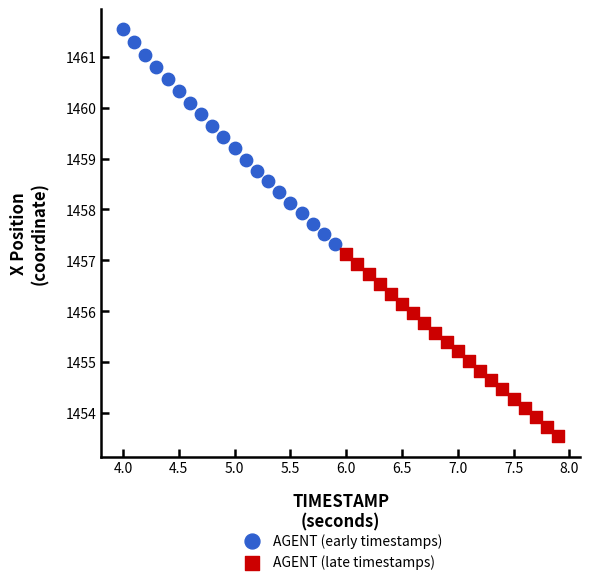

Which series contains the lowest Y value?

AGENT (late timestamps)